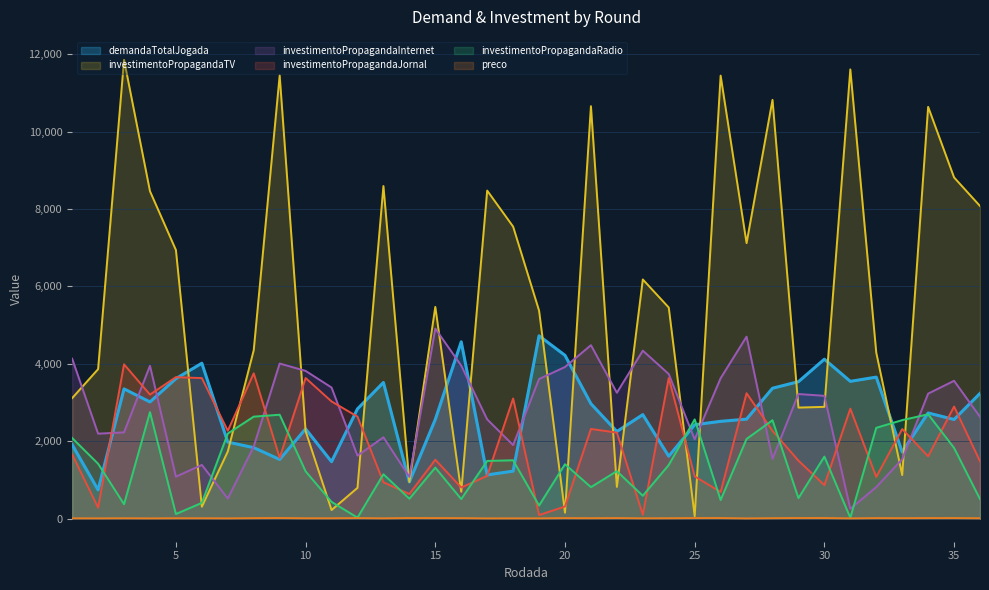

In investimentoPropagandaInternet, how many points are higher than both neighbors (excluding endpoints)?

10